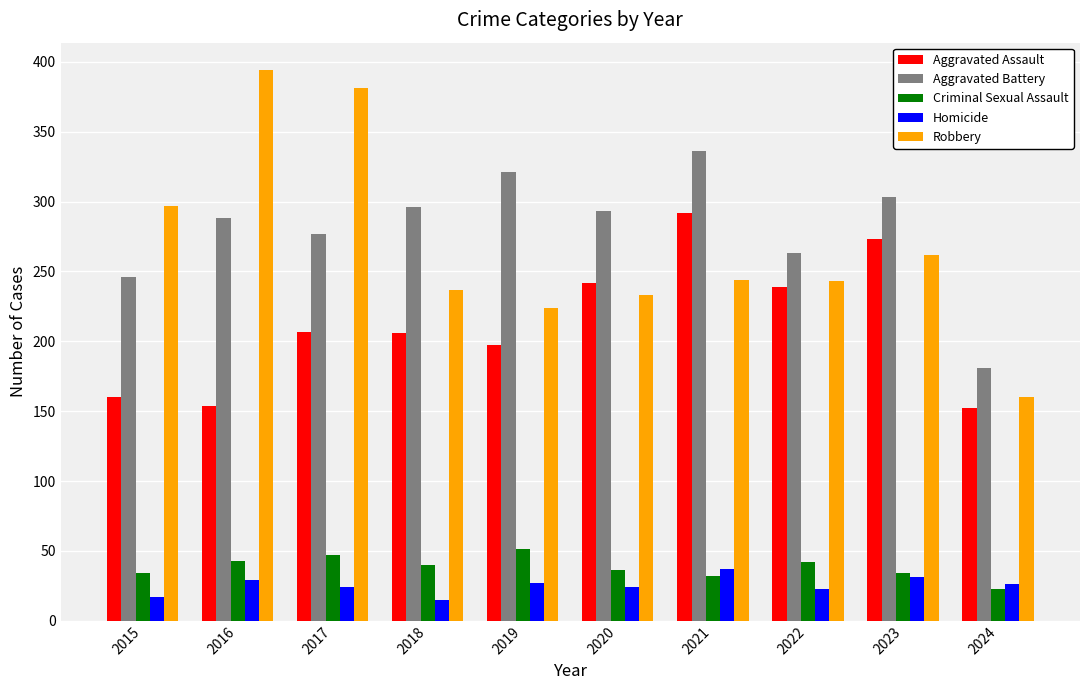

Which category has the highest value across all series?

2016